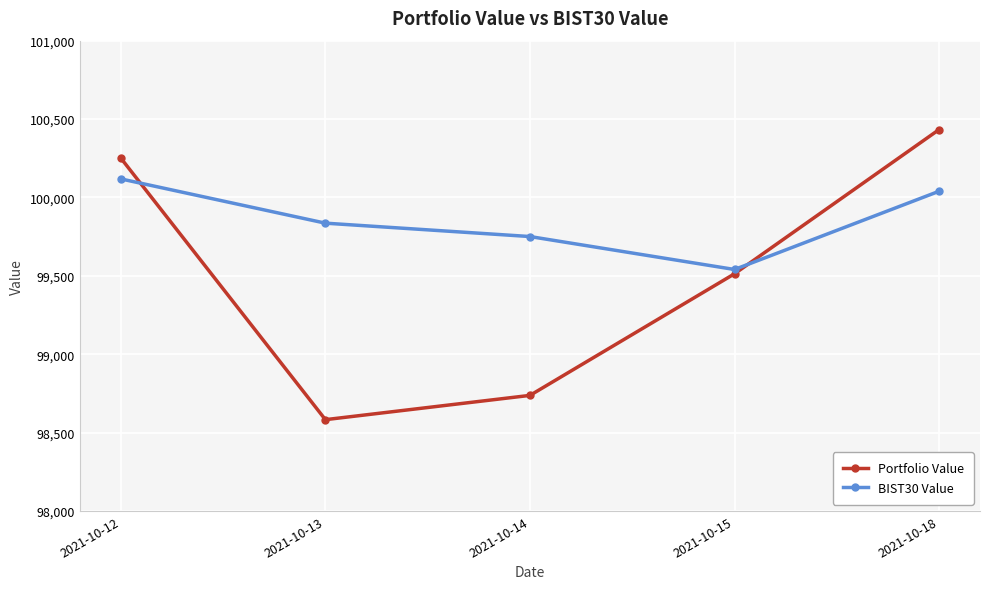

Rank the series at 2021-10-15 from lowest to highest value.

Portfolio Value, BIST30 Value